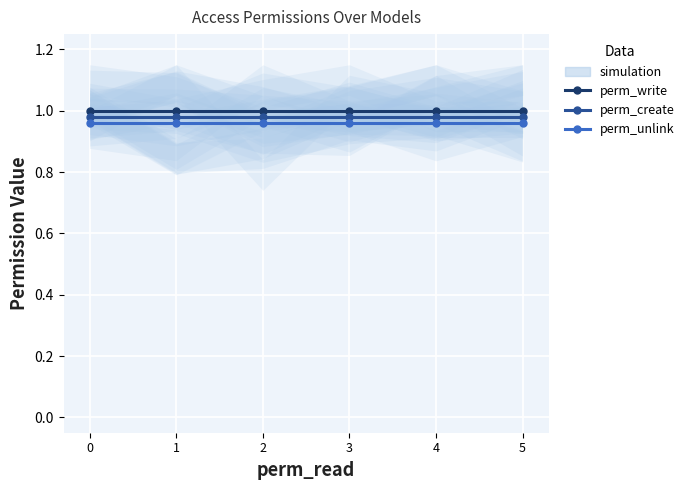

Rank the series at 0 from highest to lowest value.

perm_write, perm_create, perm_unlink